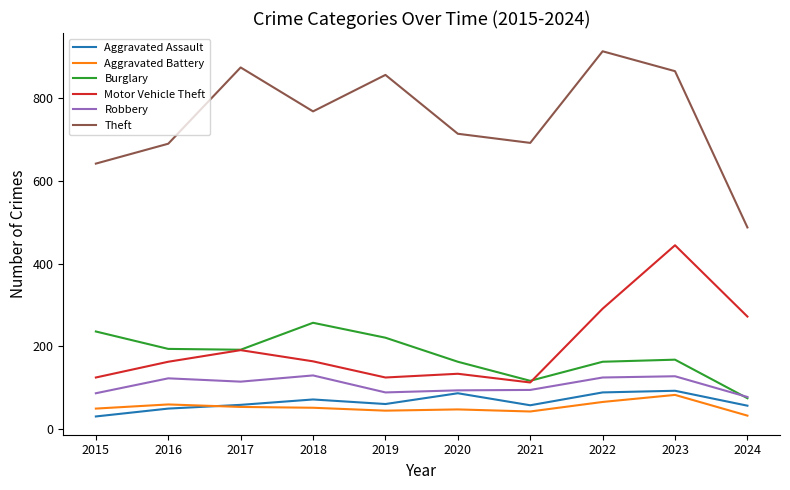

Count the number of categories in the chart.

10